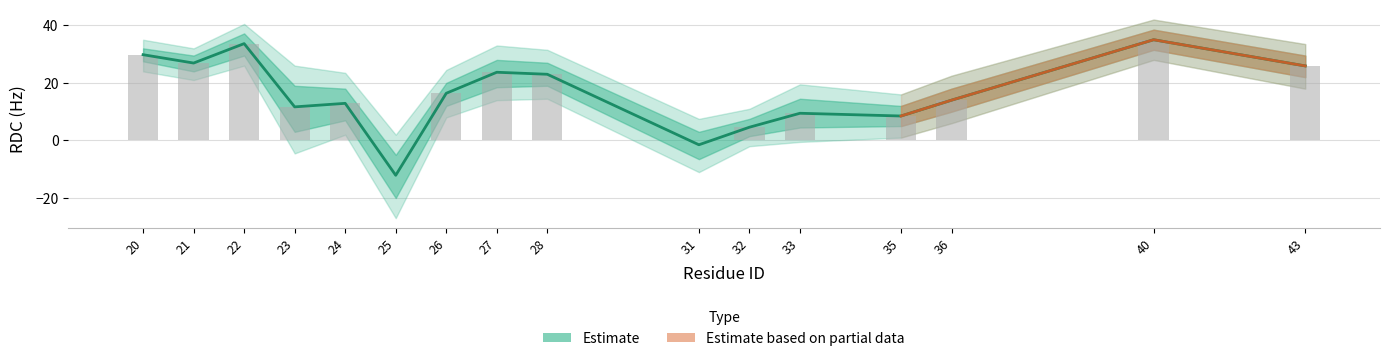

What is the value of the rdc_outer_upper bar at the 9th from the left?

31.5